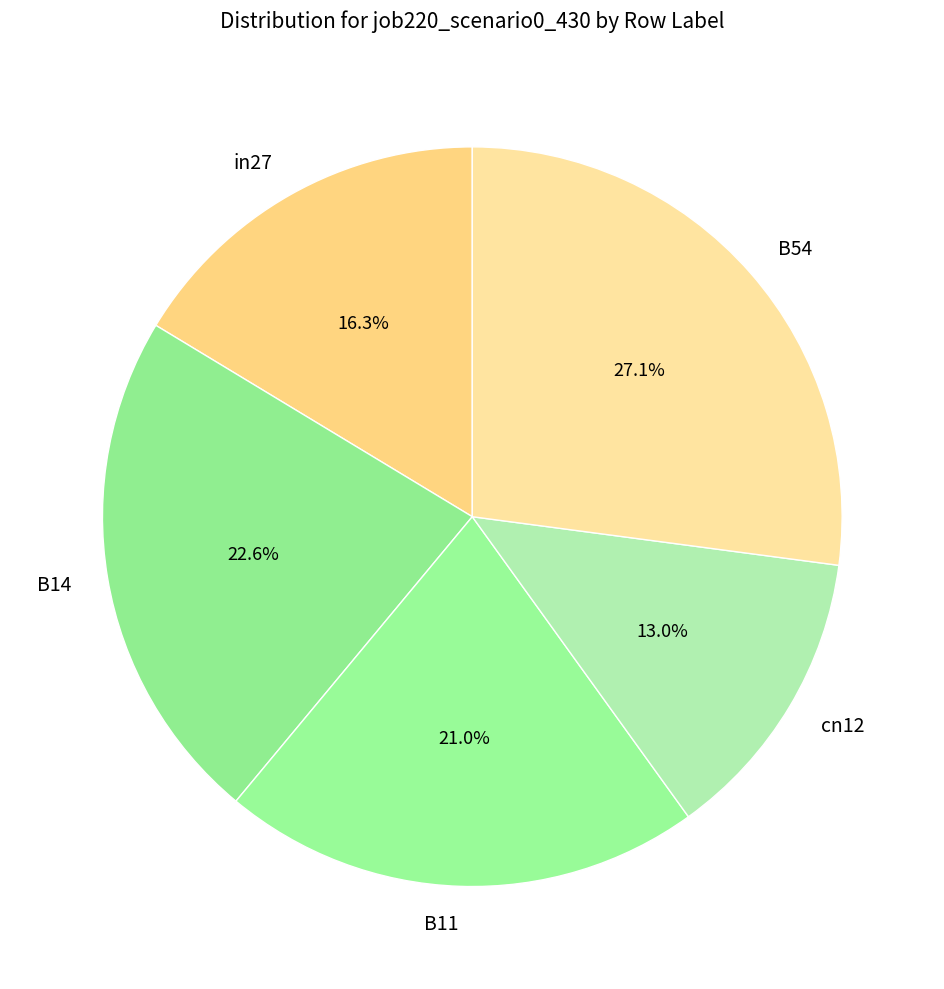

Rank the categories by value from lowest to highest.

cn12, in27, B11, B14, B54